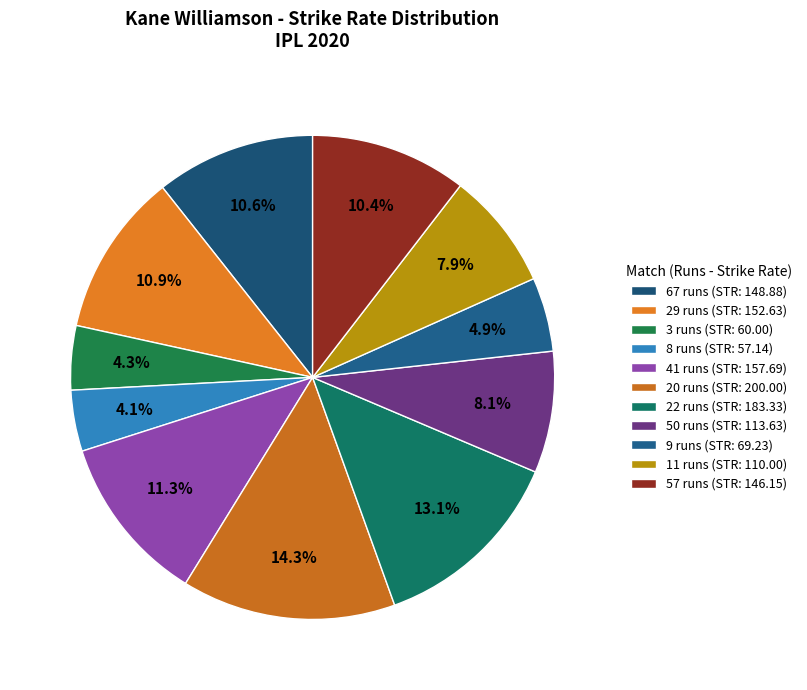

What percentage is the 50 runs slice, to the nearest percent?

8%